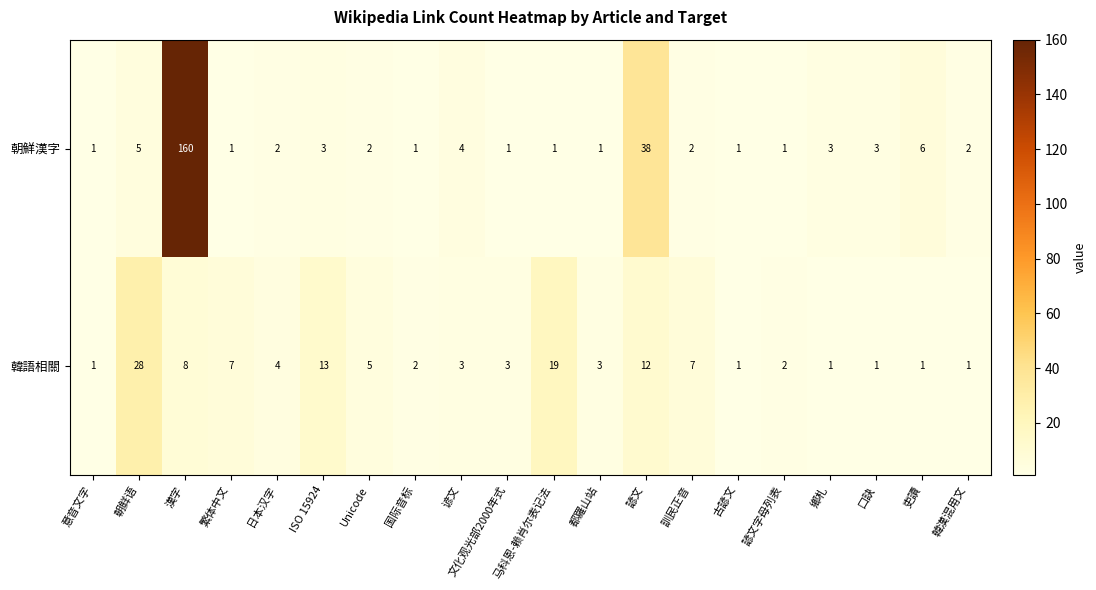

Rank the series by their maximum value, from highest to lowest.

朝鮮漢字, 韓語相關